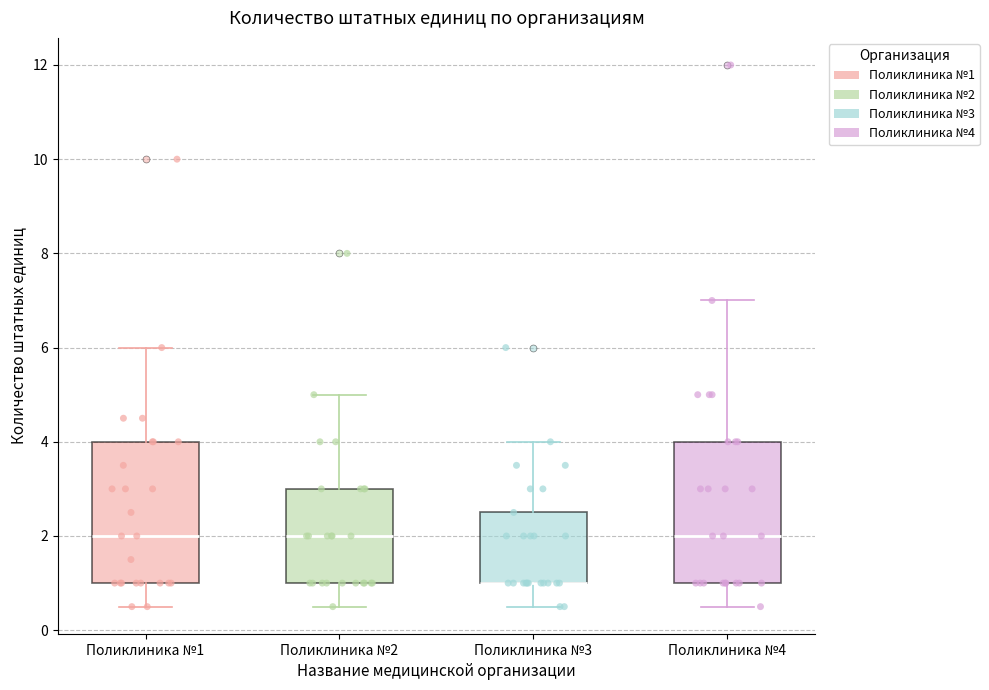

Where does the median line of the box for Поликлиника №2 sit on the y-axis? The values are not printed on the chart, so give them approximately, as read against the axis.

2.0